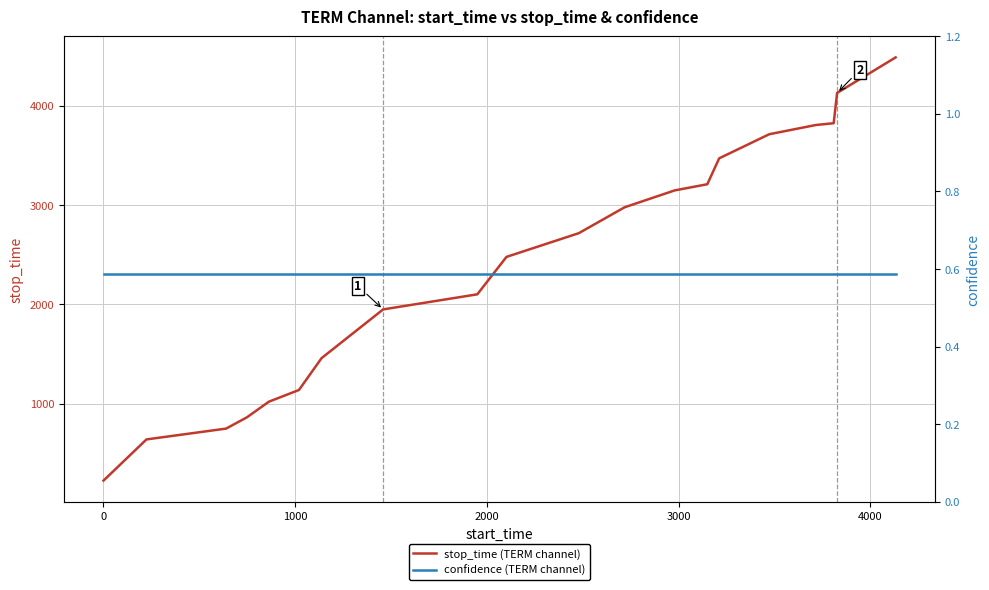

What is the lowest value of the stop_time (TERM channel) series?

224